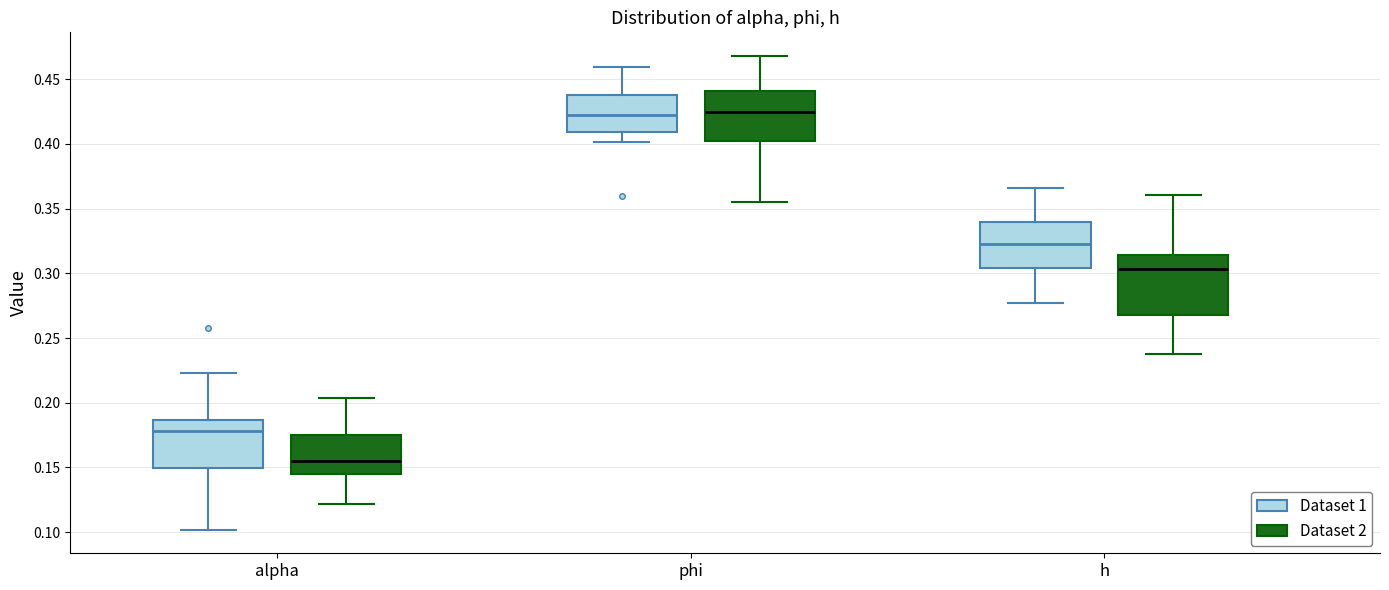

Reading left to right, read every box against the y-axis: the position of its median line, the range the box covers, and the ends of its whiskers. The values are not printed on the chart, so give them approximately, as read against the axis.

alpha (Dataset 1): median 0.180, box 0.150 to 0.185, whiskers 0.100 to 0.225
alpha (Dataset 2): median 0.155, box 0.145 to 0.175, whiskers 0.120 to 0.205
phi (Dataset 1): median 0.420, box 0.410 to 0.440, whiskers 0.400 to 0.460
phi (Dataset 2): median 0.425, box 0.400 to 0.440, whiskers 0.355 to 0.470
h (Dataset 1): median 0.325, box 0.305 to 0.340, whiskers 0.275 to 0.365
h (Dataset 2): median 0.305, box 0.270 to 0.315, whiskers 0.240 to 0.360